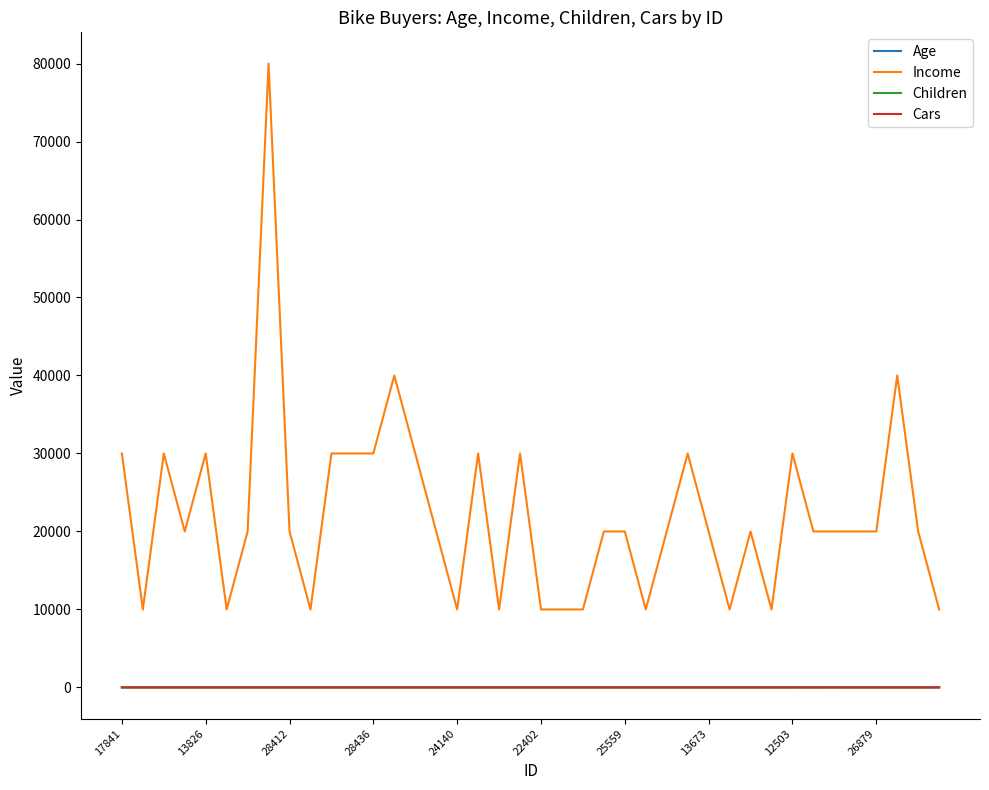

Which series has the widest spread of values?

Income